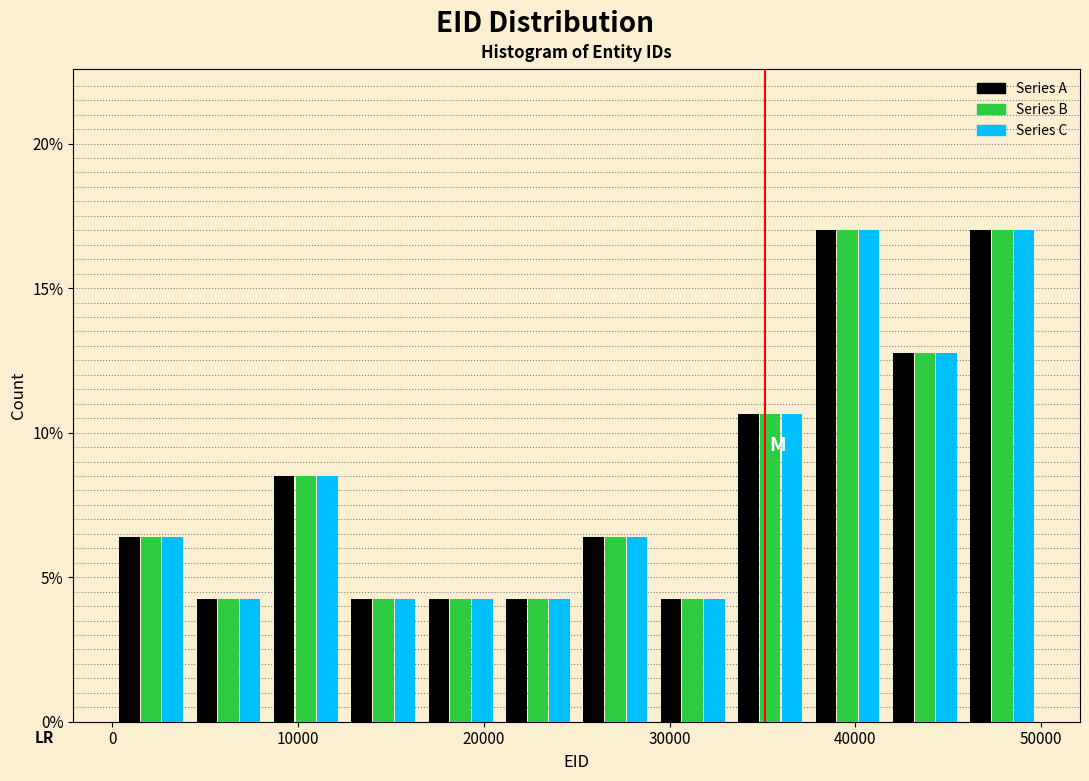

Reading left to right, transcribe this chart: for each range on the x-axis, give the height of each series' bar. Neither the bar edges nor the heights are printed on the chart, so give them approximately, as read against the axes.

0 to 4000: Series A=6.5	Series B=6.5	Series C=6.5
4000 to 8000: Series A=4.5	Series B=4.5	Series C=4.5
8000 to 13000: Series A=8.5	Series B=8.5	Series C=8.5
13000 to 17000: Series A=4.5	Series B=4.5	Series C=4.5
17000 to 21000: Series A=4.5	Series B=4.5	Series C=4.5
21000 to 25000: Series A=4.5	Series B=4.5	Series C=4.5
25000 to 29000: Series A=6.5	Series B=6.5	Series C=6.5
29000 to 33000: Series A=4.5	Series B=4.5	Series C=4.5
33000 to 38000: Series A=10.5	Series B=10.5	Series C=10.5
38000 to 42000: Series A=17.0	Series B=17.0	Series C=17.0
42000 to 46000: Series A=13.0	Series B=13.0	Series C=13.0
46000 to 50000: Series A=17.0	Series B=17.0	Series C=17.0